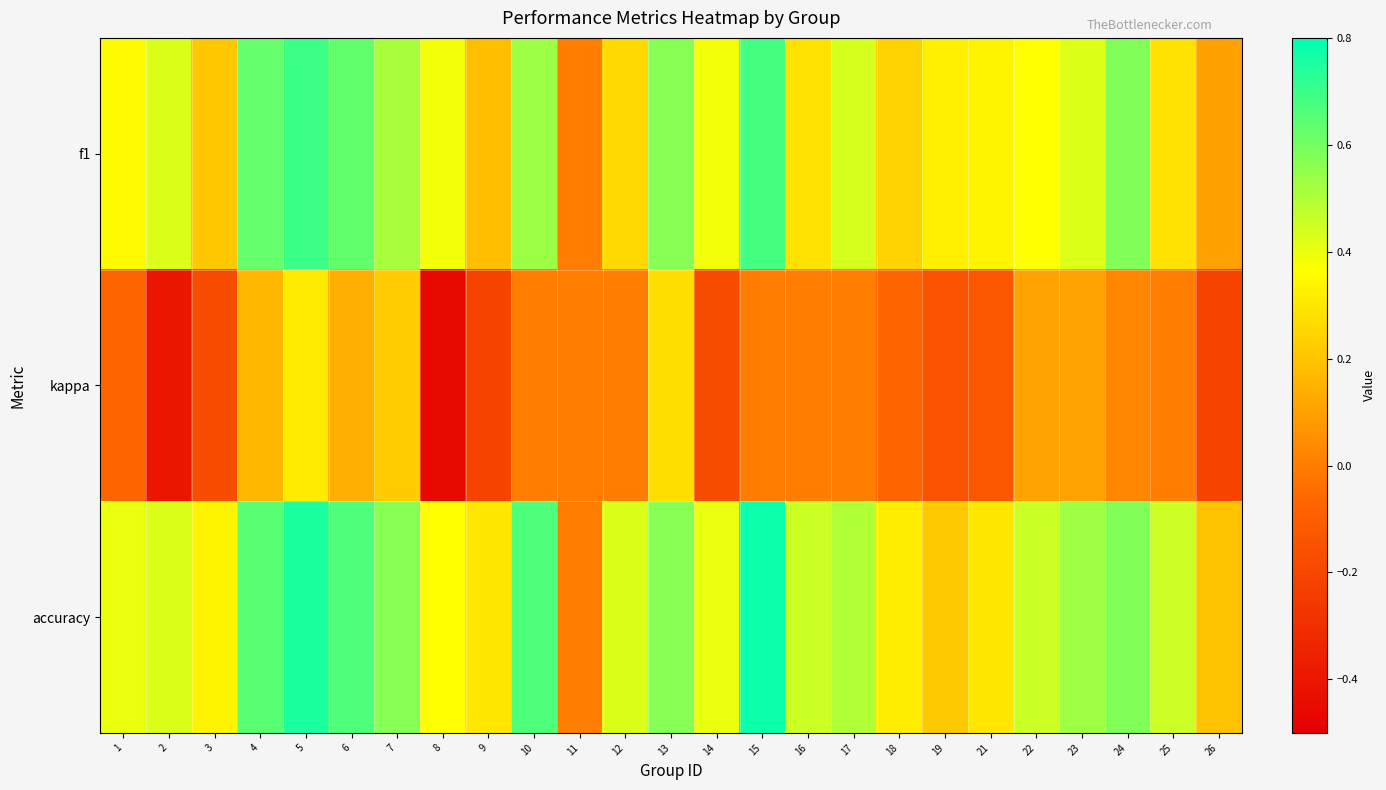

Which series has the largest range (max minus min)?

accuracy